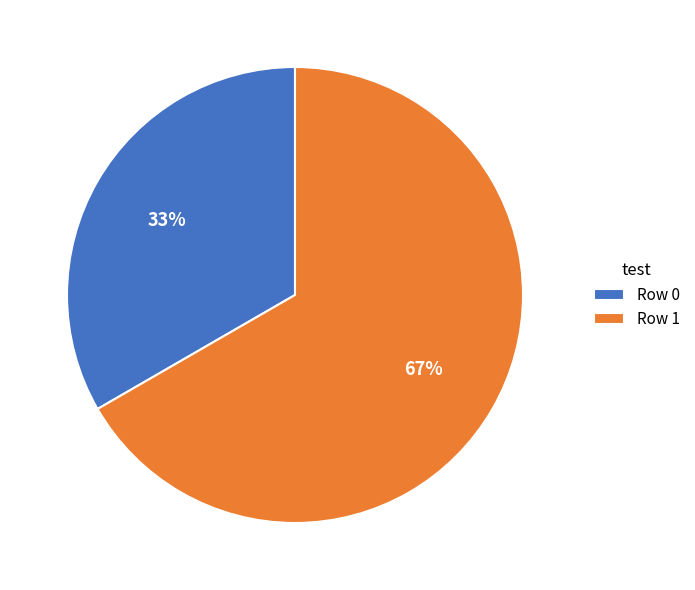

Rank the categories by value from lowest to highest.

Row 0, Row 1